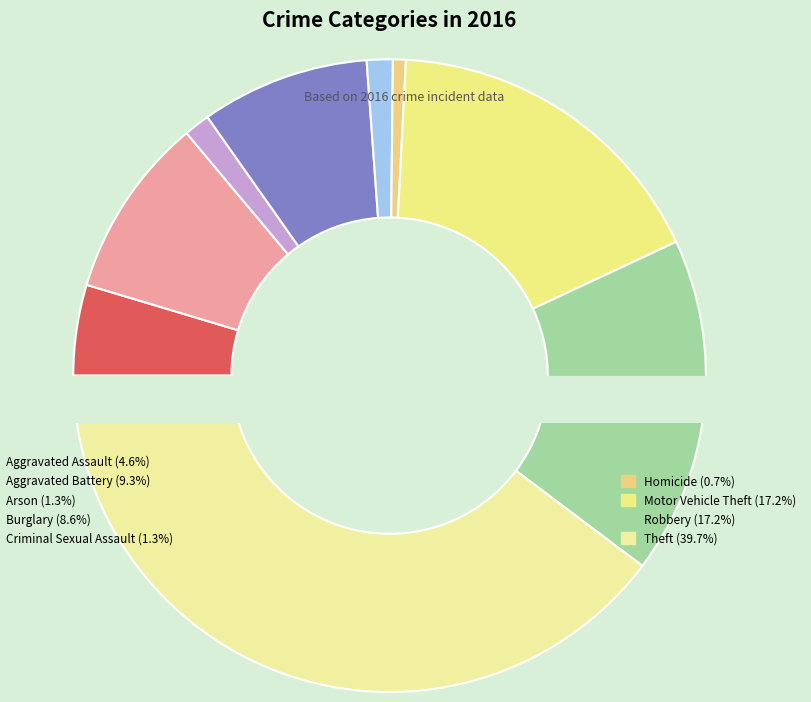

Does Burglary account for over 50% of the chart?

No